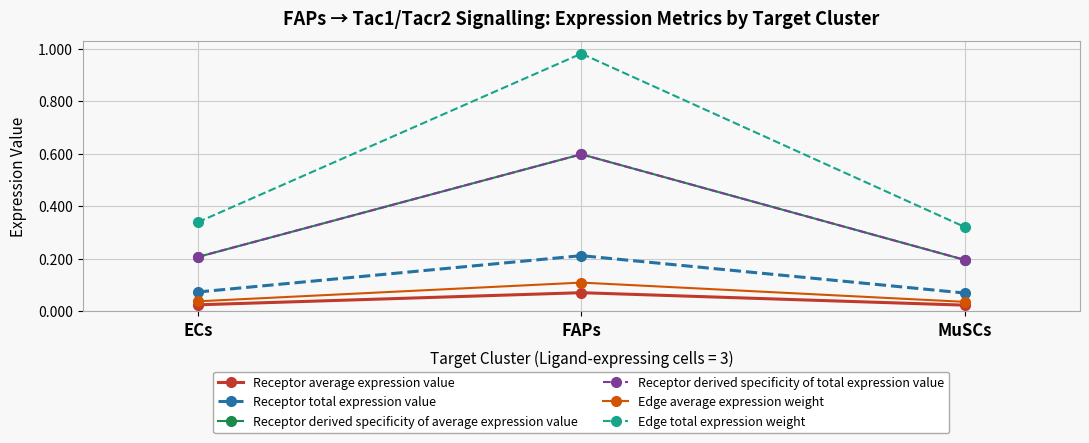

The value of Receptor derived specificity of total expression value at FAPs is 0.3. True or false?

False